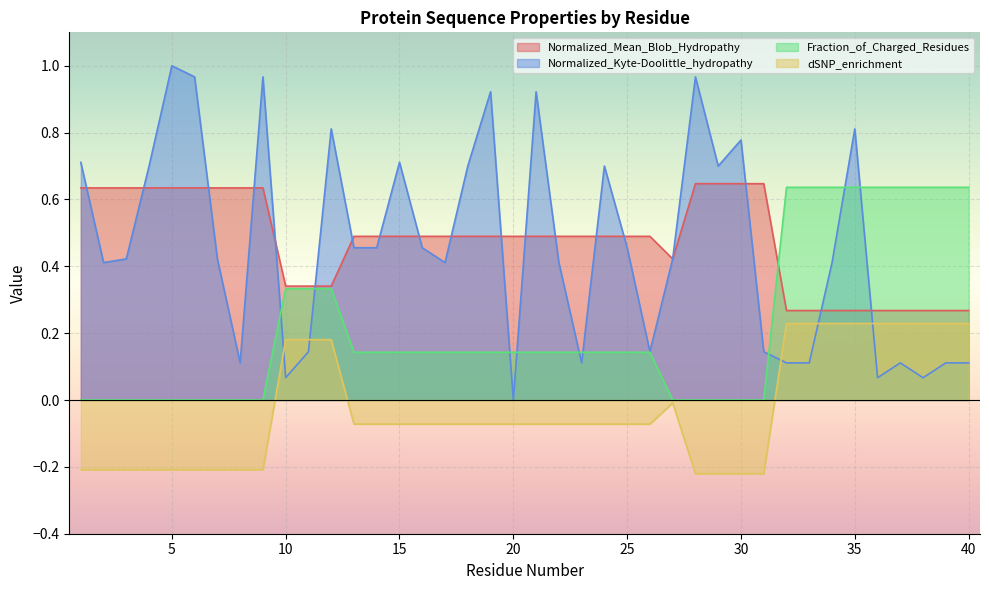

Where is the first local minimum for Normalized_Mean_Blob_Hydropathy?

27